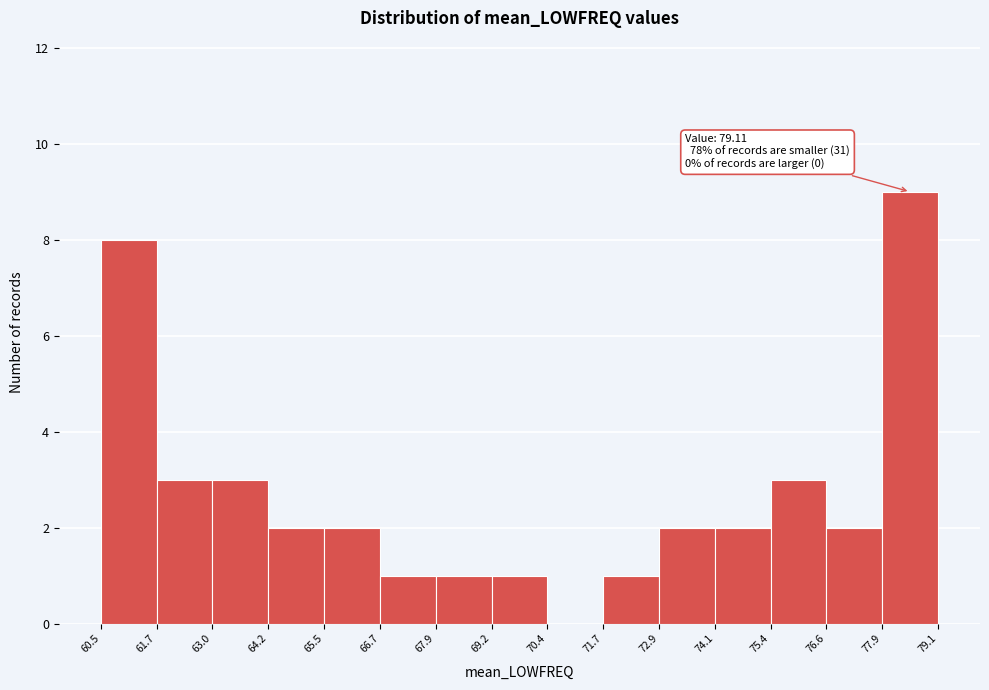

Over which range of the x-axis is the bar tallest?

77.9 to 79.1